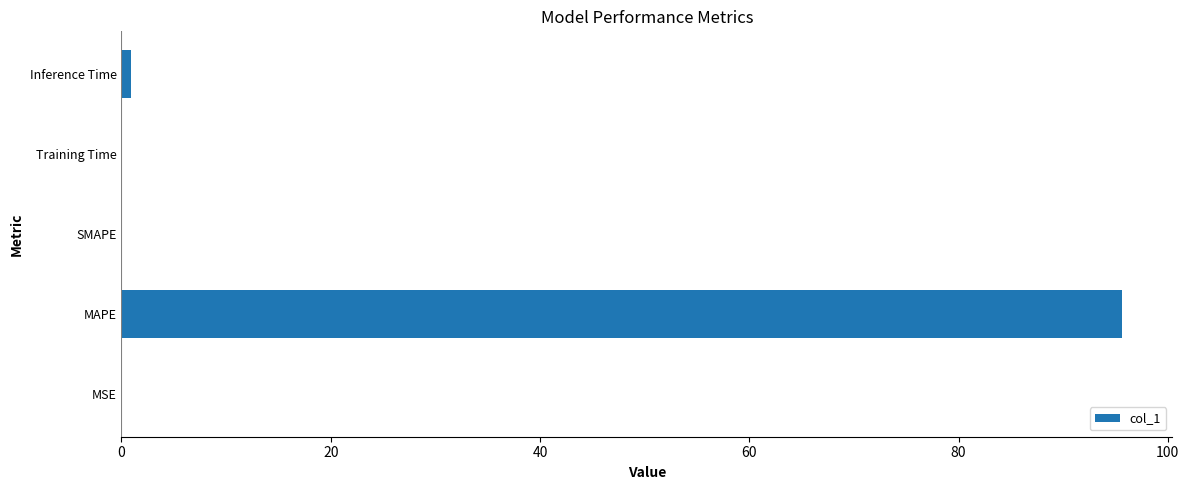

How many data points does each series have?

5